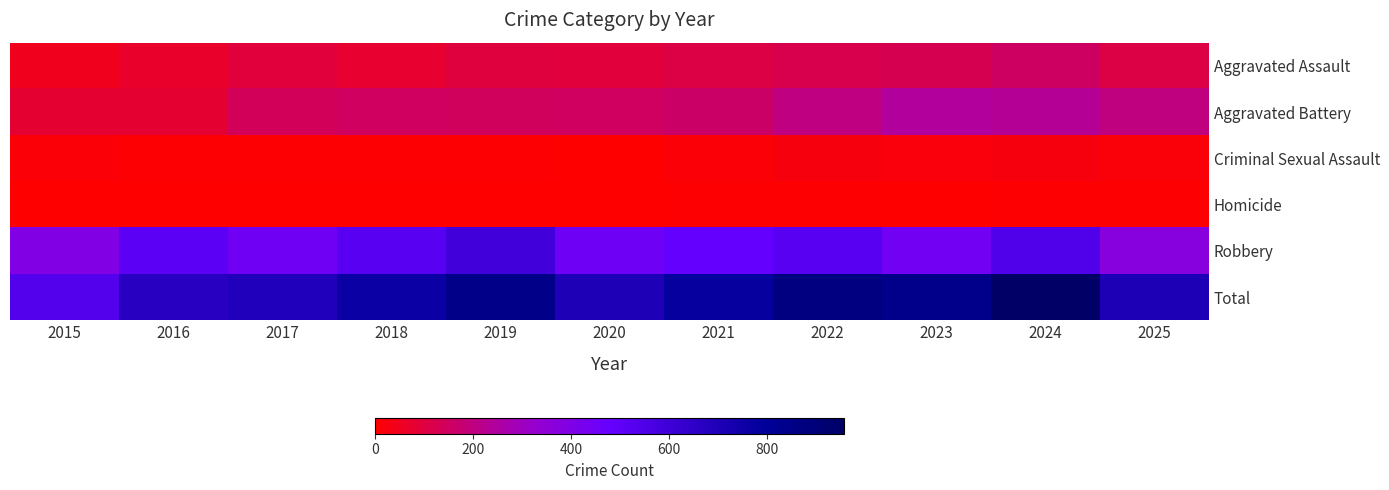

How many data points does each series have?

11